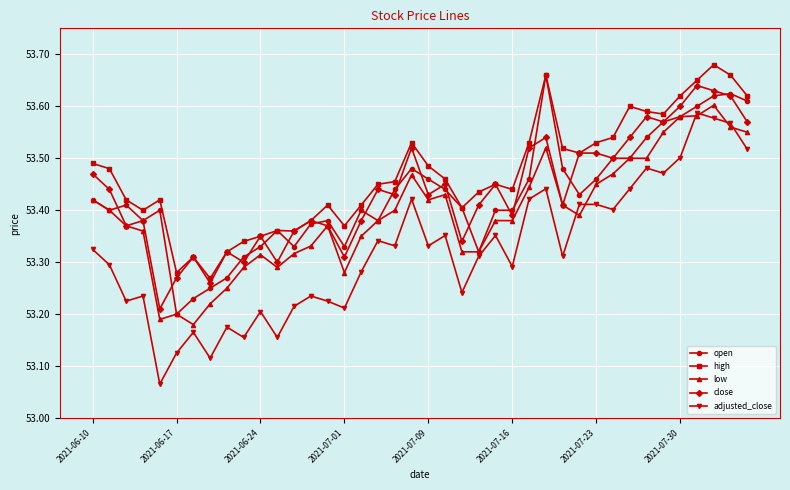

True or false: close has more than 0 points higher than both neighbors.

True